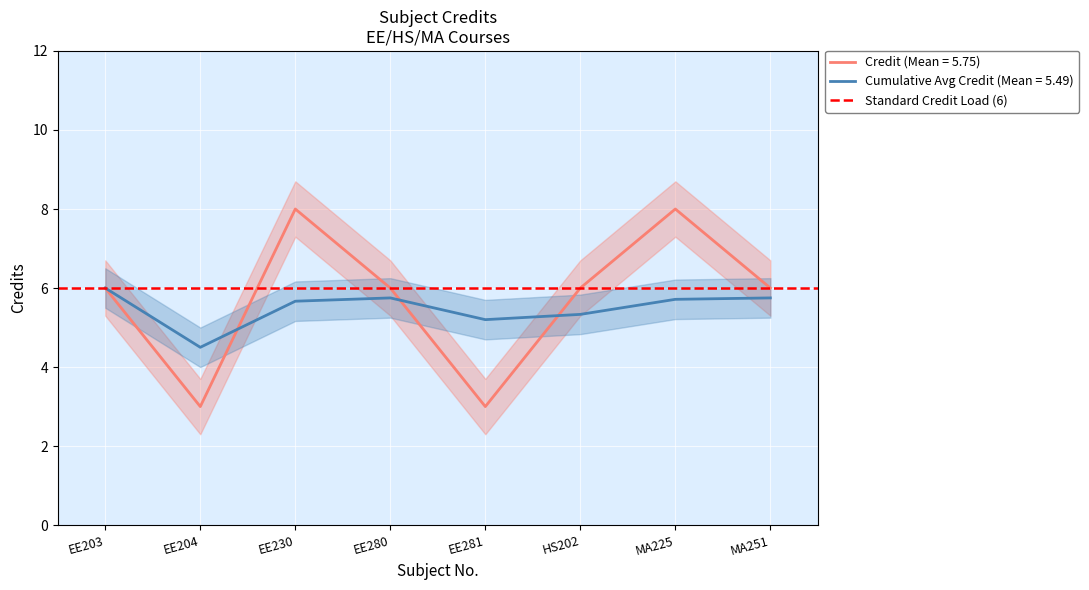

Where is the data nearest to the value 5?

EE203